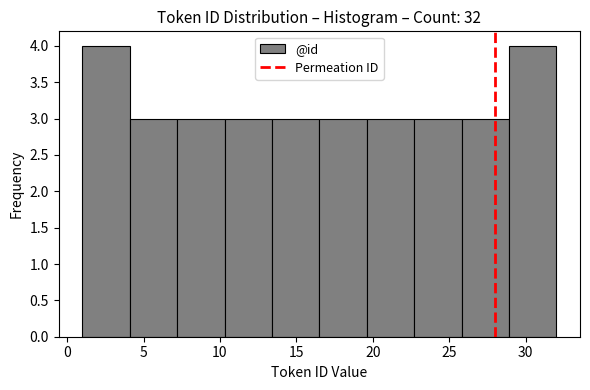

Reading left to right, list every bar in this chart as the range it spans on the x-axis followed by its height. Neither the bar edges nor the heights are printed on the chart, so give them approximately, as read against the axes.

1.0 to 4.1: 4
4.1 to 7.2: 3
7.2 to 10.3: 3
10.3 to 13.4: 3
13.4 to 16.5: 3
16.5 to 19.6: 3
19.6 to 22.7: 3
22.7 to 25.8: 3
25.8 to 28.9: 3
28.9 to 32.0: 4